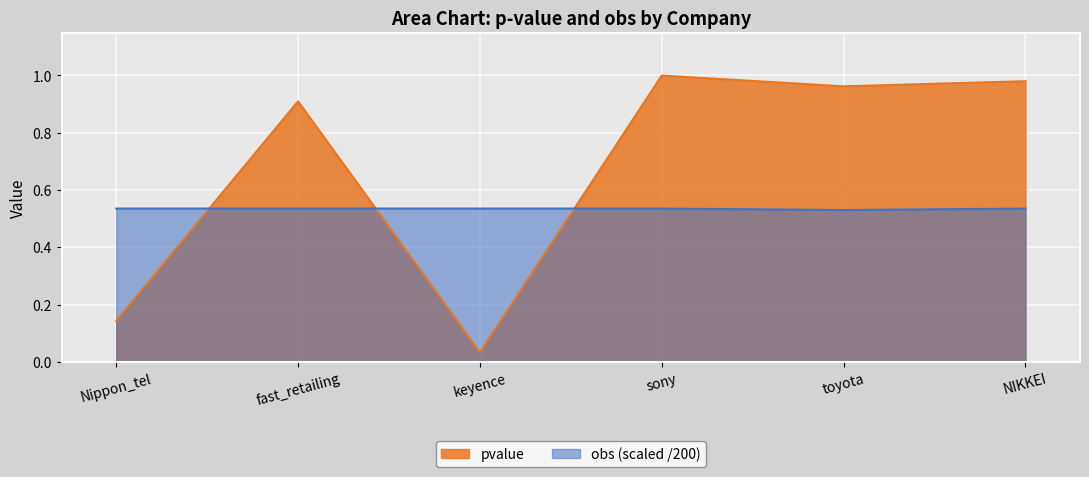

Rank the series by their maximum value, from lowest to highest.

obs (scaled /200), pvalue